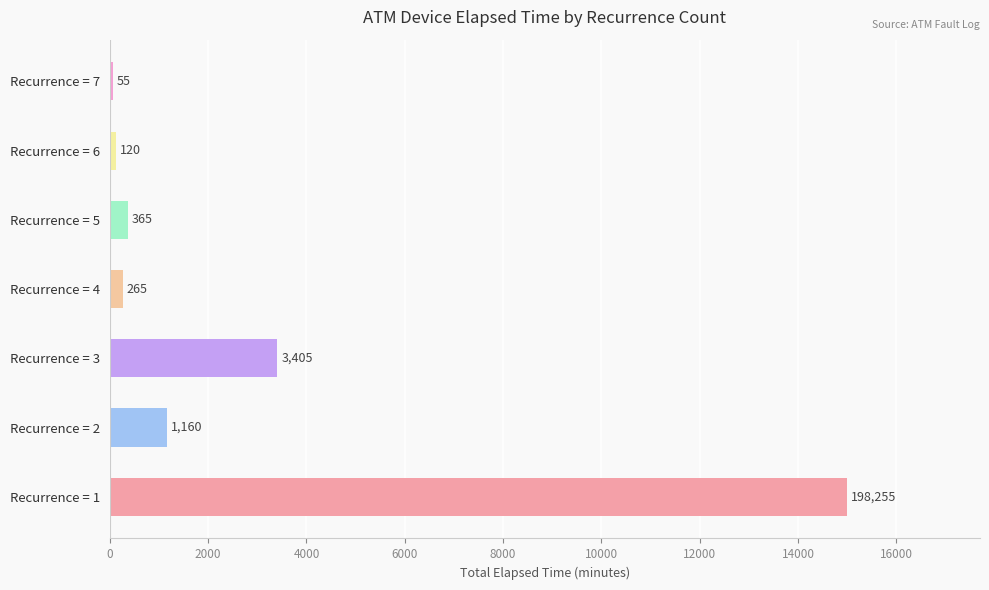

Are the bars grouped side by side (vs. stacked)?

No